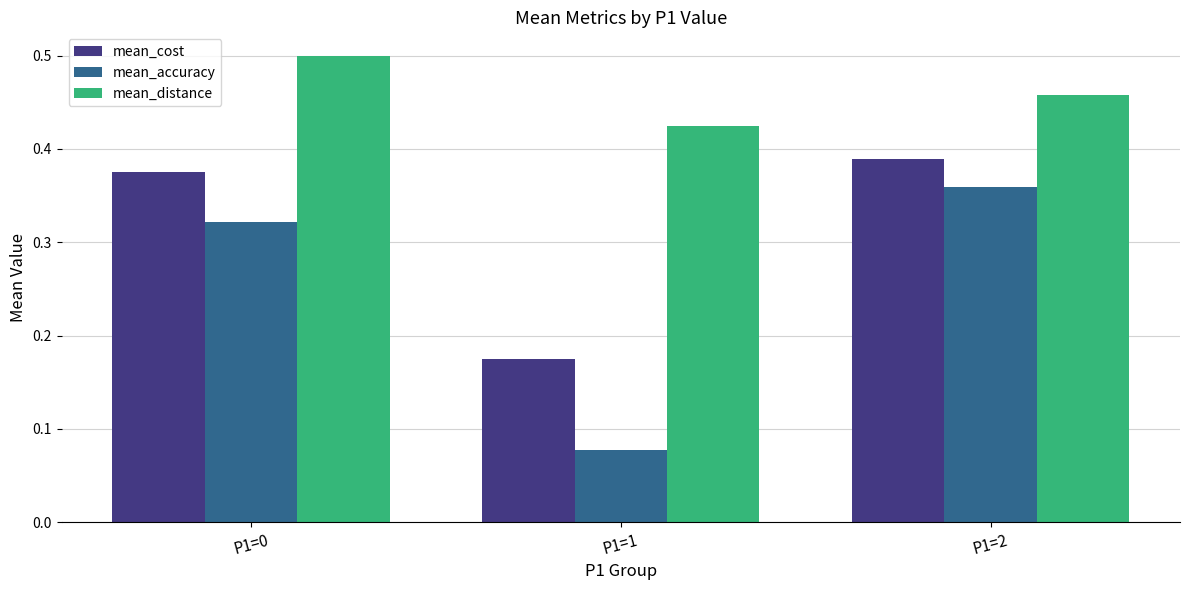

Which series has the widest spread of values?

mean_accuracy